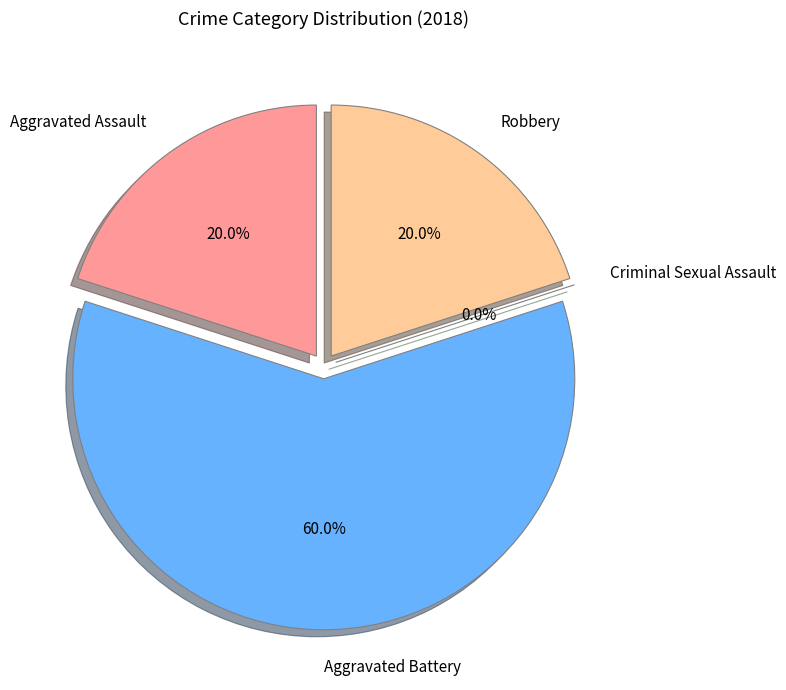

What percentage is the Robbery slice, to the nearest percent?

20%